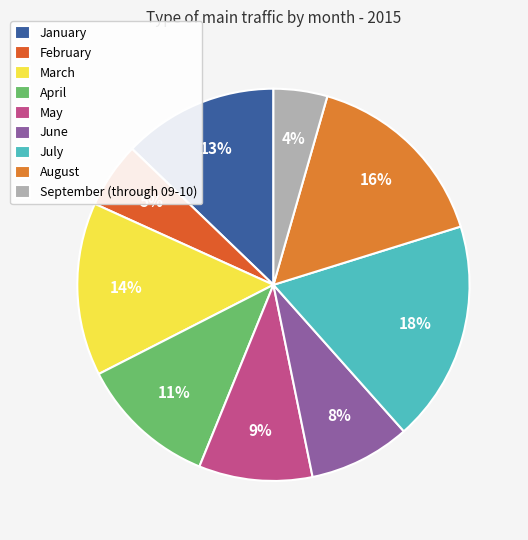

Is June the majority of the pie?

No